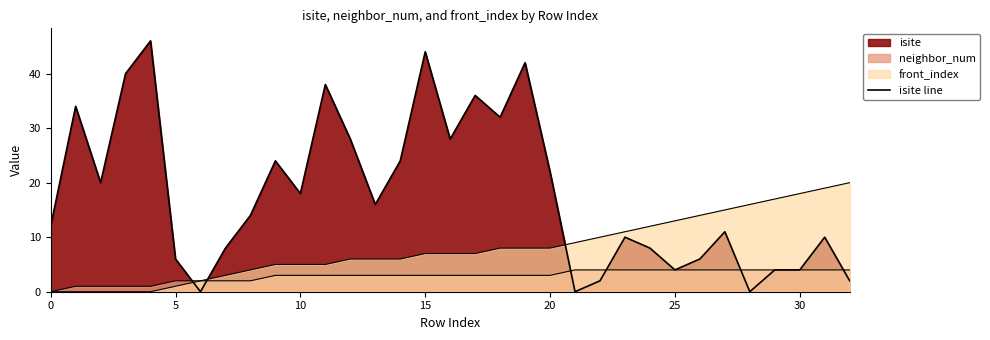

How many positive values are there?

30